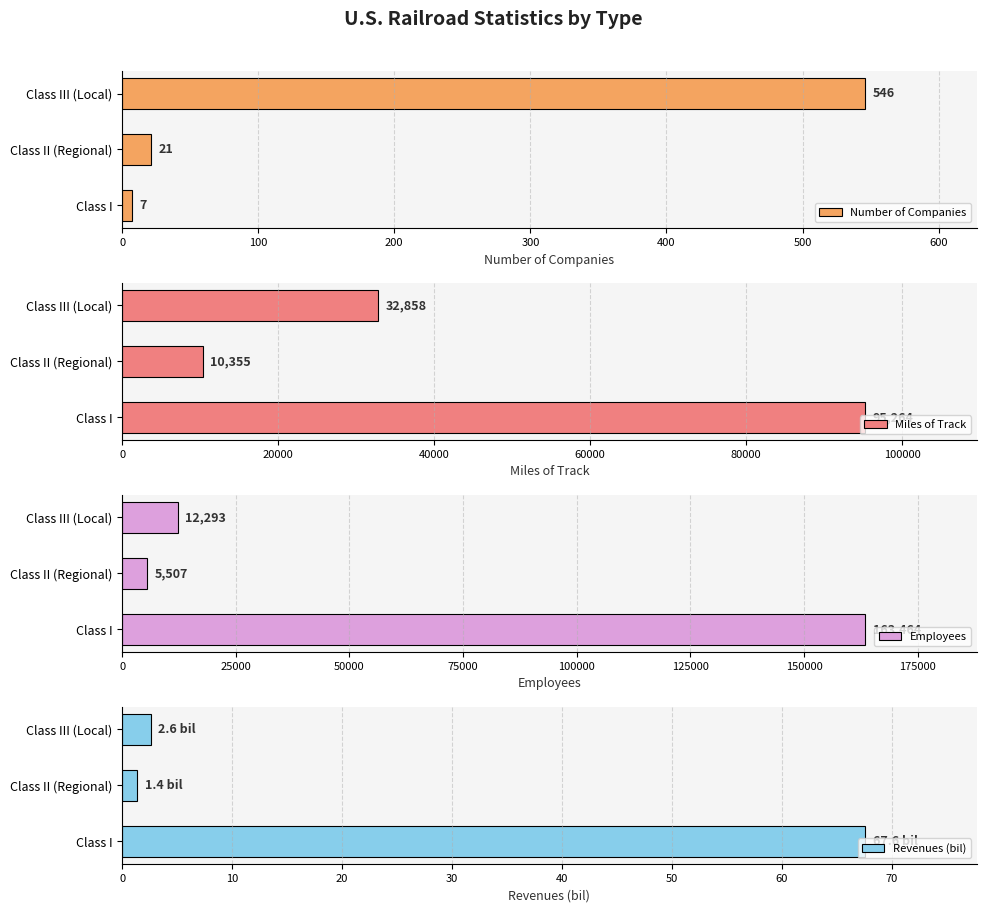

Which category has the highest value in the Number of Companies series?

Class III (Local)